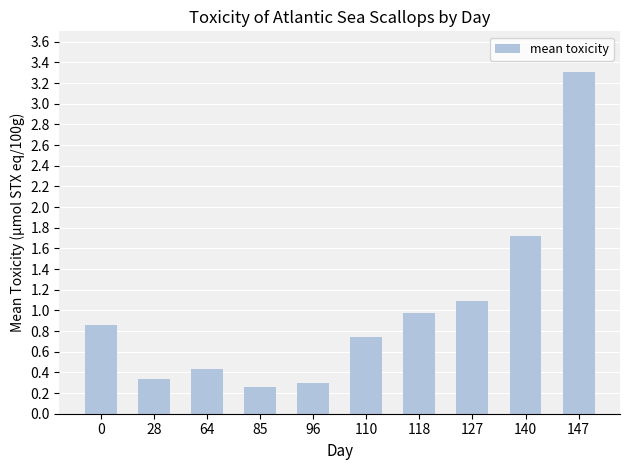

Rank the categories by value from lowest to highest.

85, 96, 28, 64, 110, 0, 118, 127, 140, 147